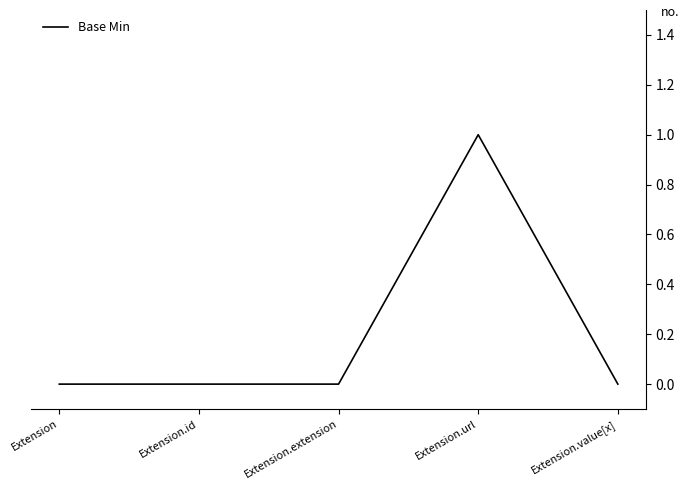

True or false: the data shows 1 at Extension.value[x].

False